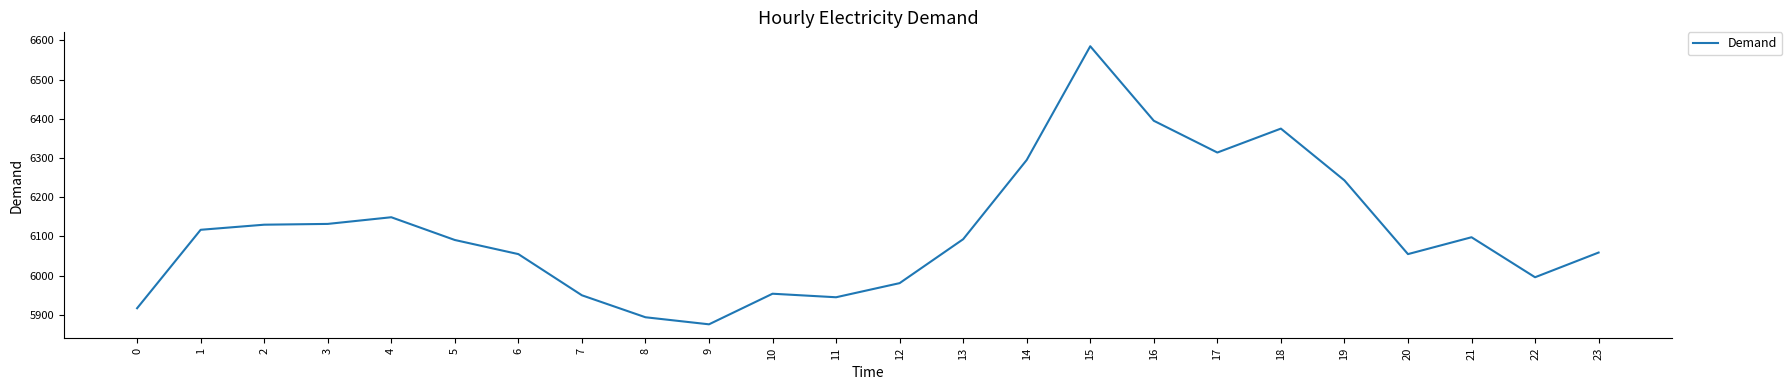

The value at 22 is 9958. True or false?

False